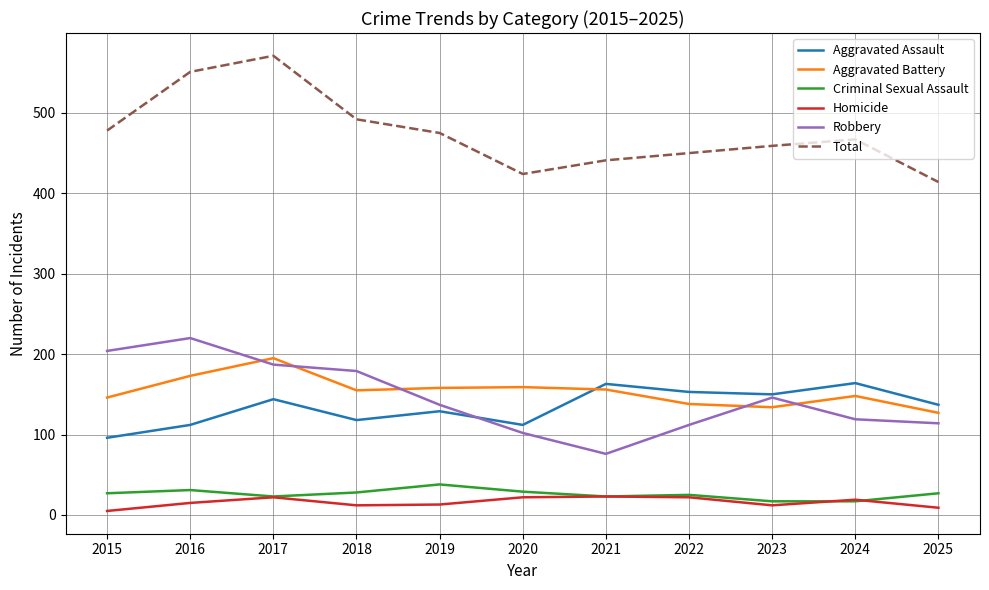

Which series has the widest spread of values?

Total